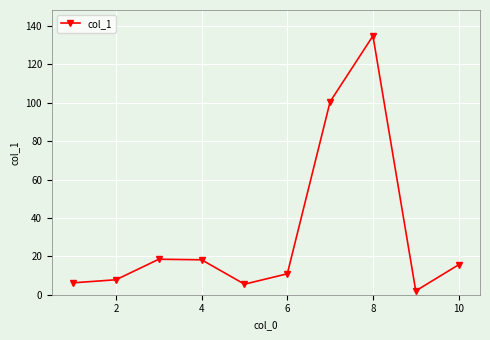

True or false: there are more than 1 points higher than both neighbors.

True